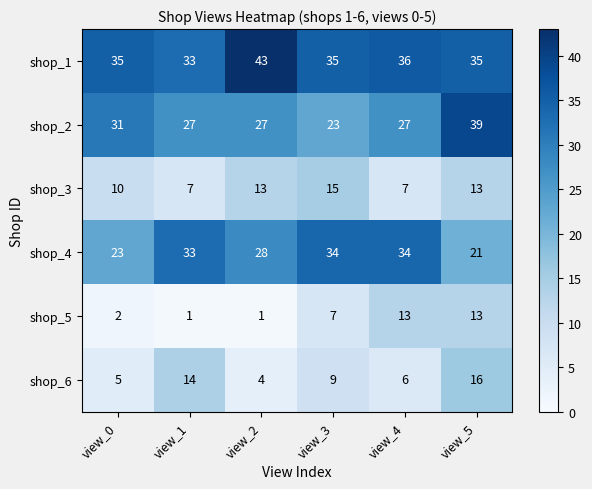

Between view_1 and view_3, which series saw the biggest shift?

shop_3